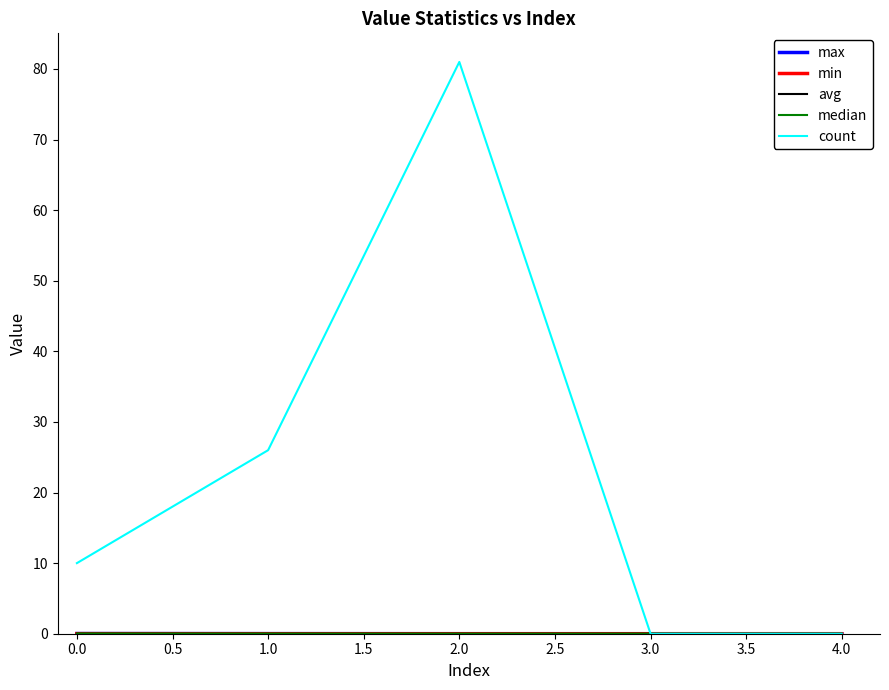

Count the count values in the range 0 to 26.

4